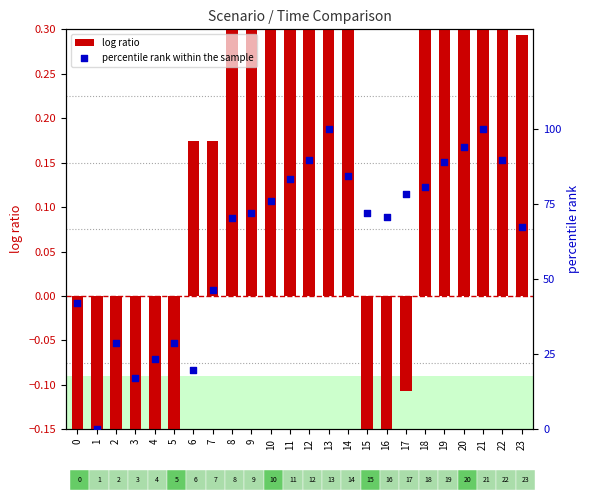

Is the value of percentile rank within the sample at 7 greater than the value of log ratio at 2?

Yes